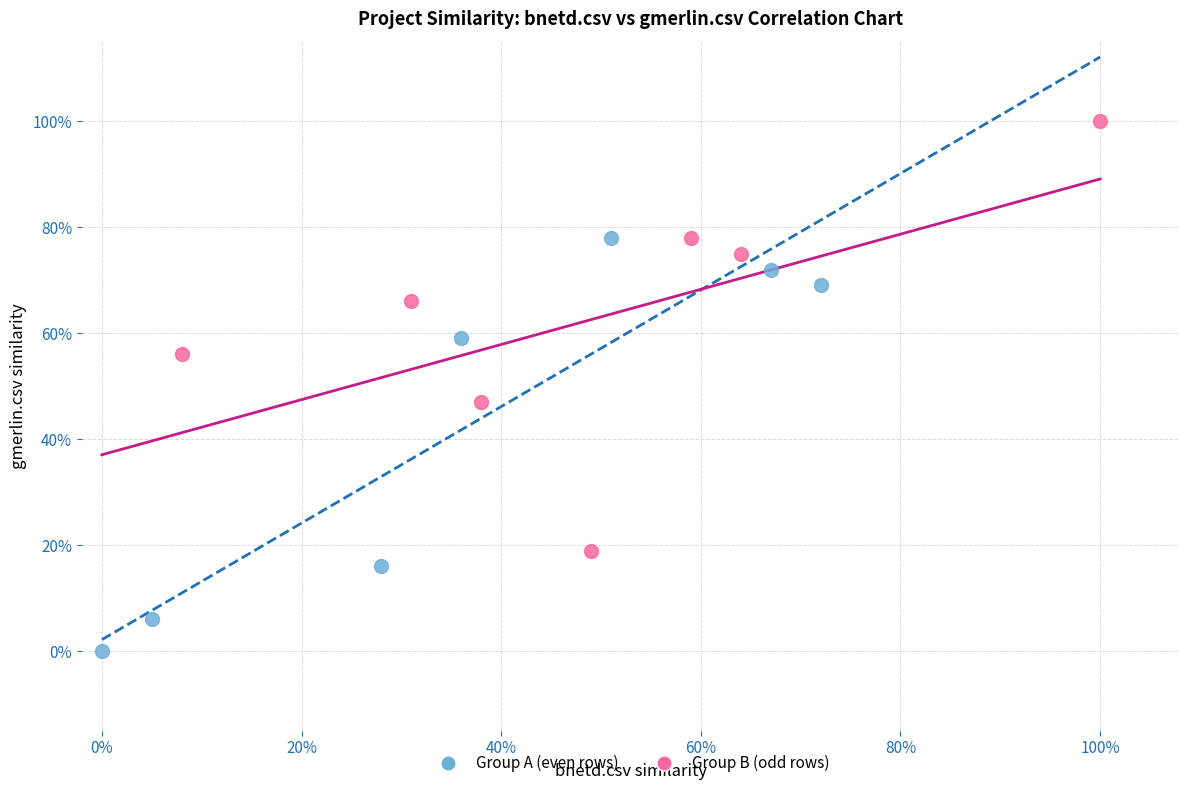

Which series contains the highest Y value?

Group B (odd rows)